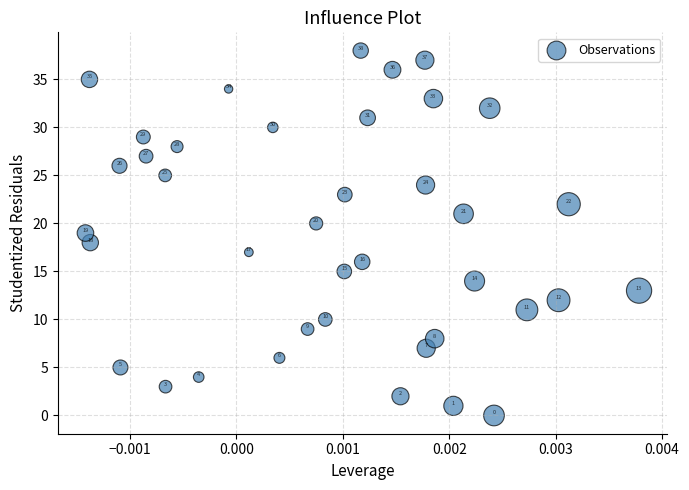

What Y value in the scatter plot is closest to 19?

19